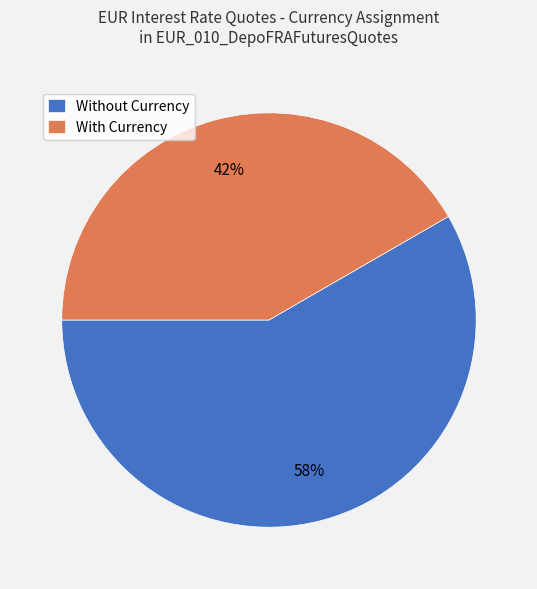

Which has a higher value, With Currency or Without Currency?

Without Currency